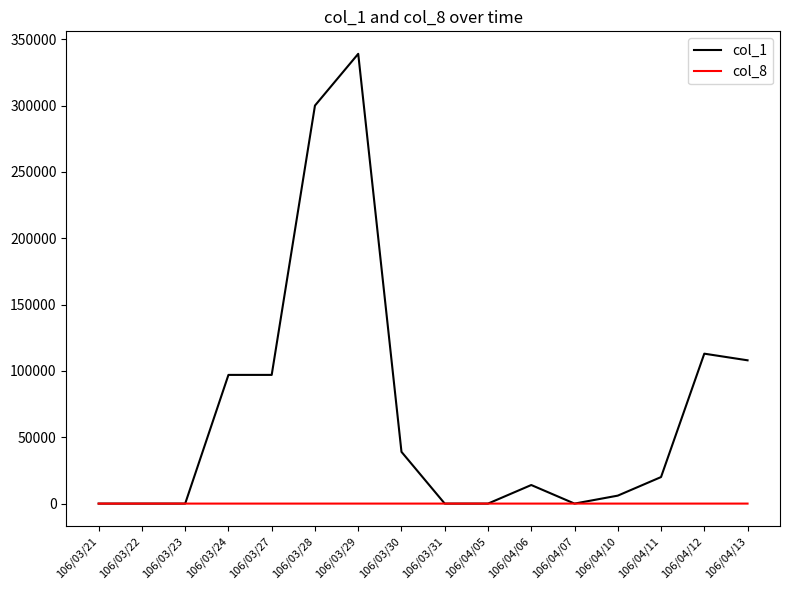

Which series has the largest range (max minus min)?

col_1